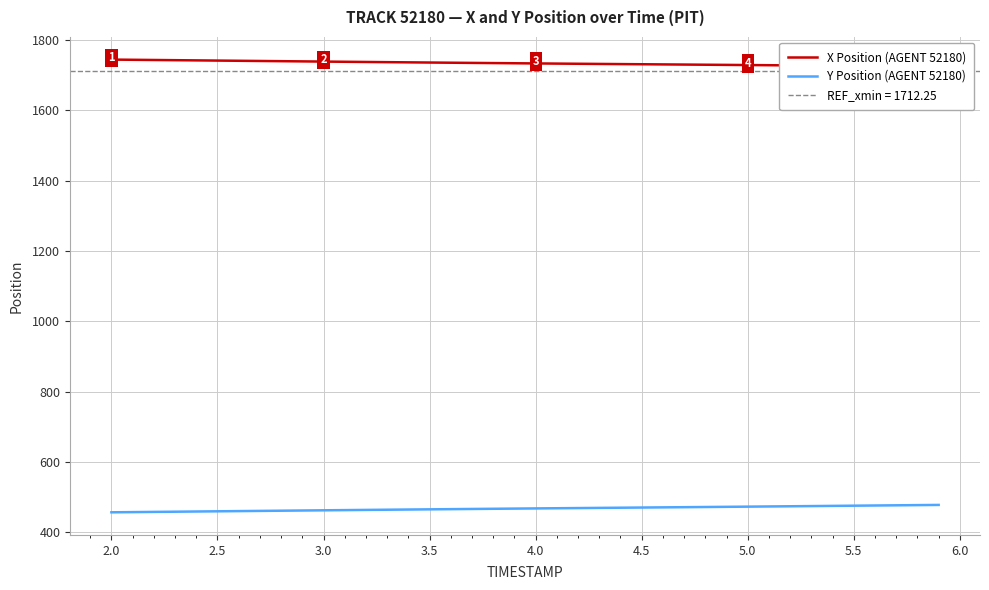

The value of Y Position (AGENT 52180) at 4.5 is 715.6. True or false?

False